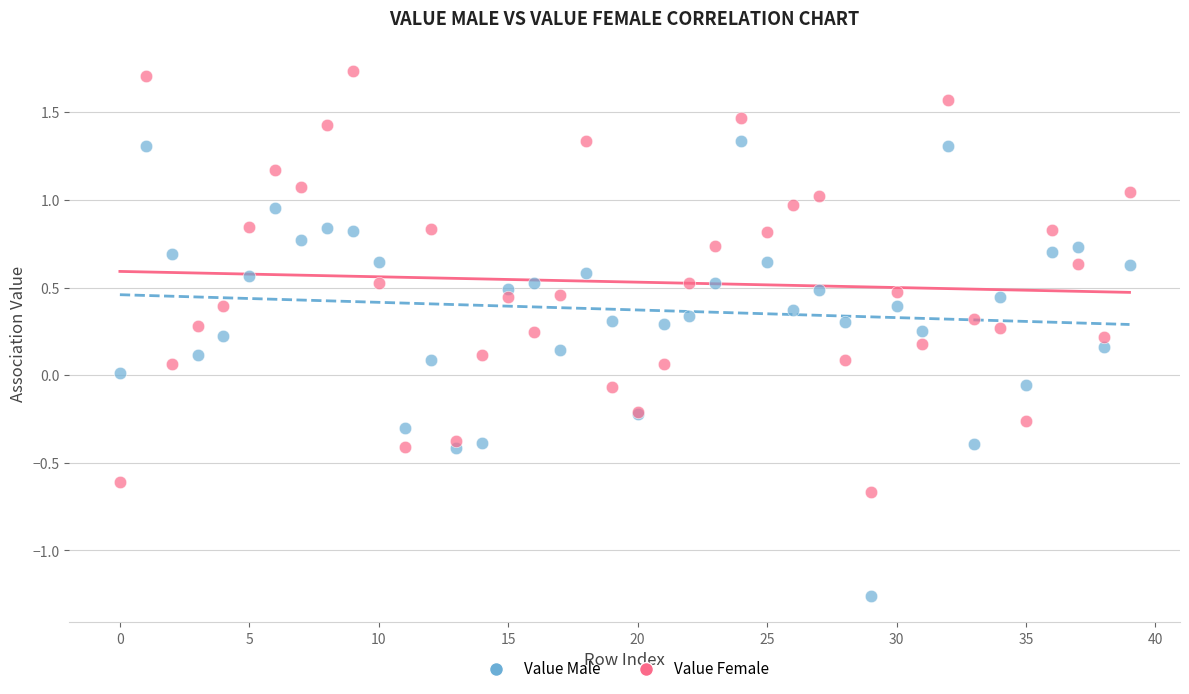

Which series reaches the maximum Y coordinate?

Value Female